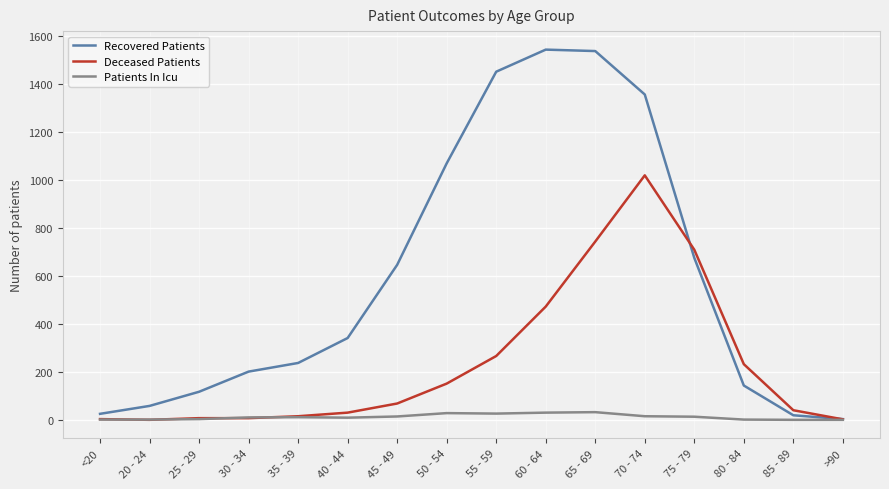

What is the sum of the Recovered Patients values at 70 - 74 and 25 - 29?

1473